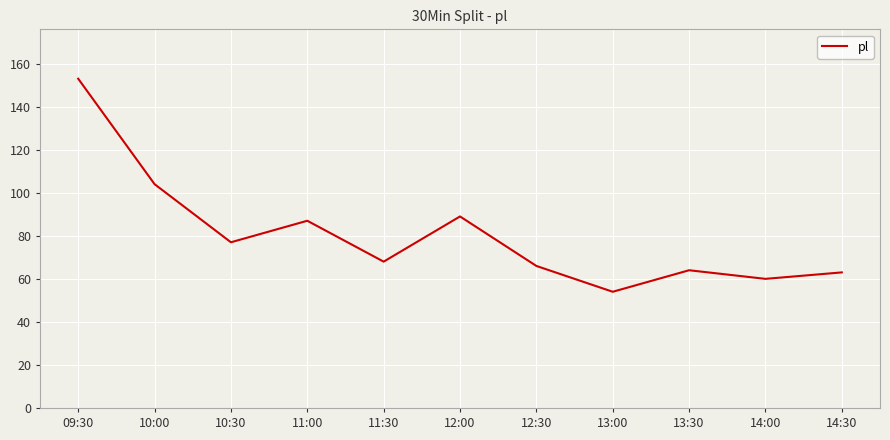

What is the difference between the maximum and minimum values?

99